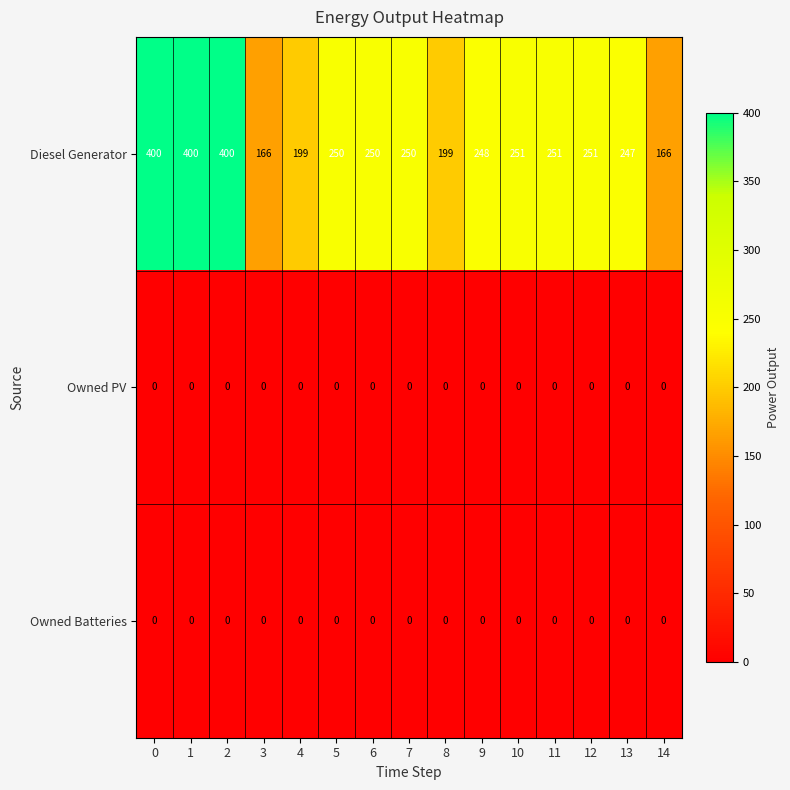

What is the difference between the second highest and minimum values in the Diesel Generator series?

234